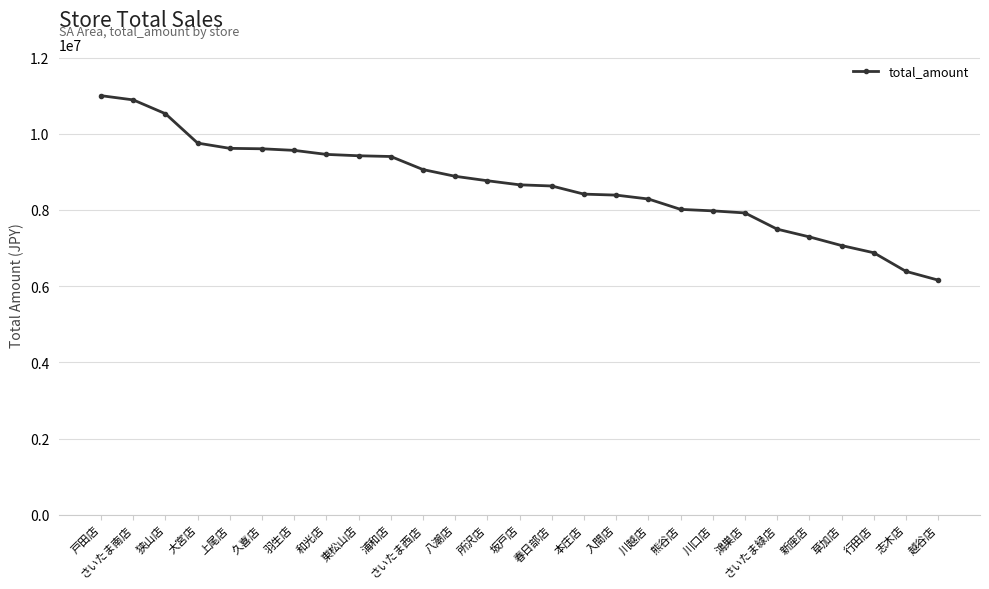

What is the difference between the second highest and second lowest values?

4501309